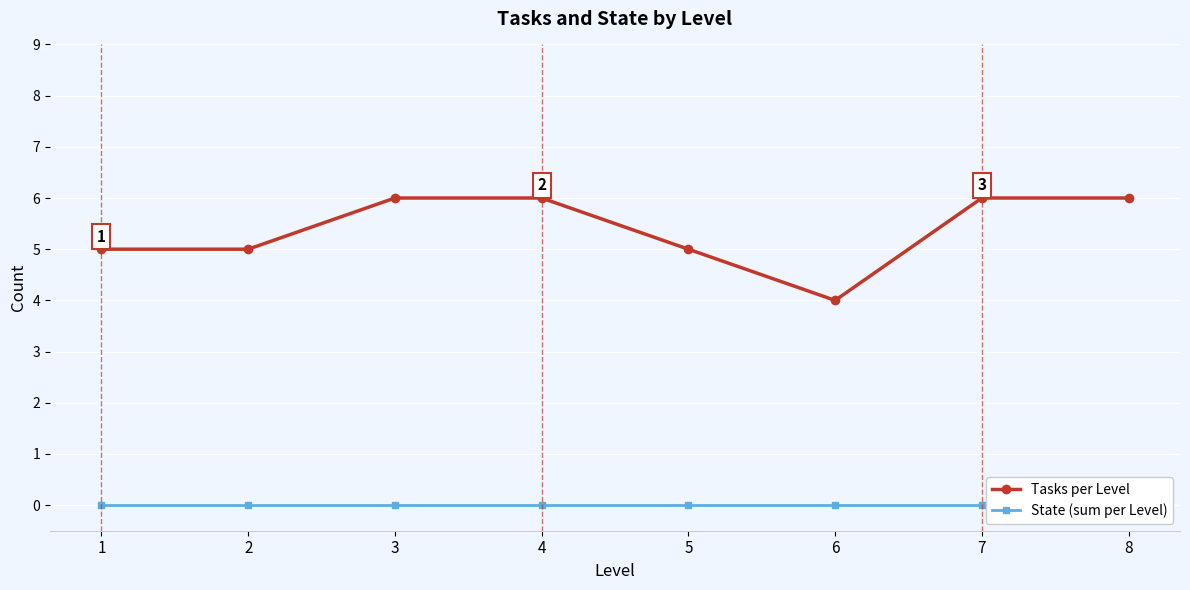

True or false: Tasks per Level has a value of 1 at 7.

False